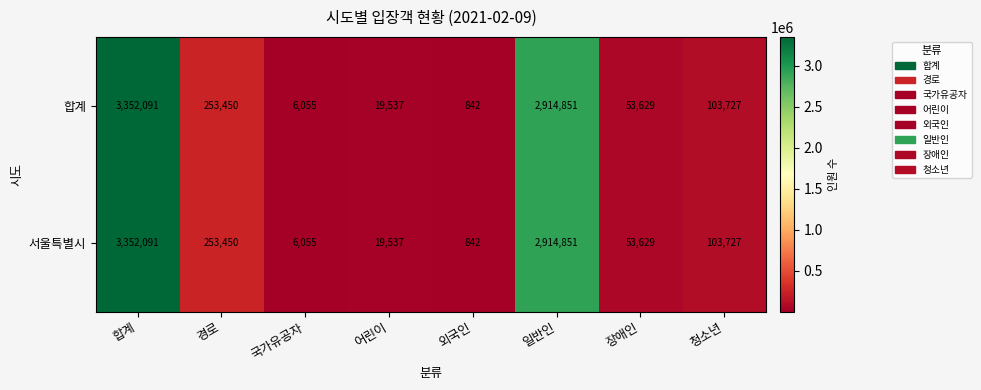

At how many categories does at least one series exceed 1870114?

2